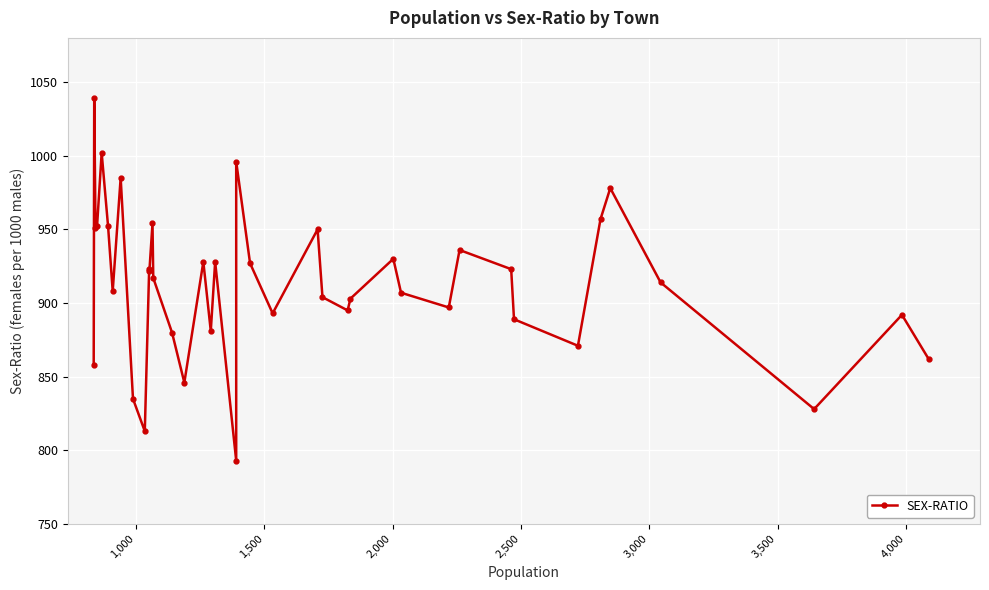

How many points are lower than both their immediate neighbors (excluding endpoints)?

12